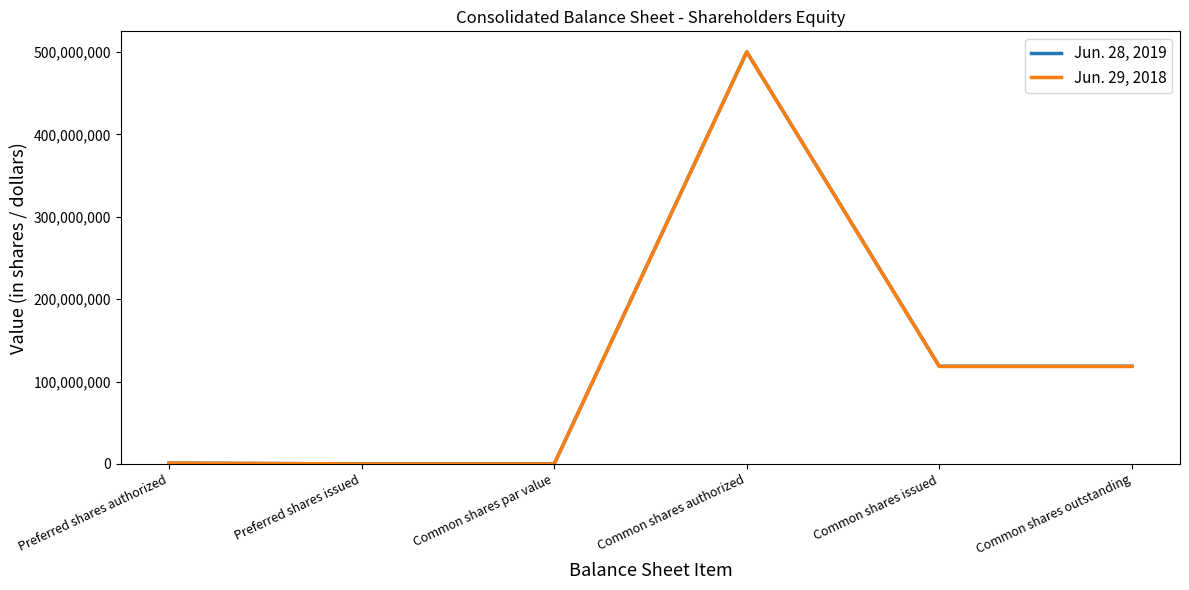

Which series changed the most between Preferred shares issued and Common shares outstanding?

Jun. 28, 2019